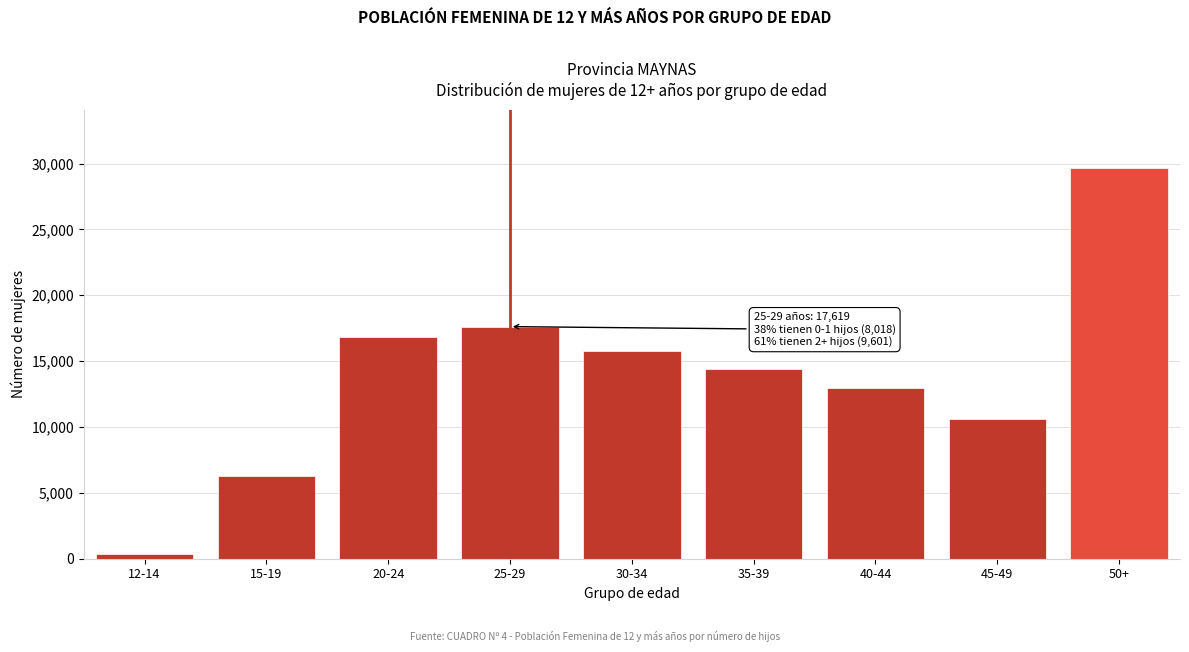

Reading left to right, transcribe all the data shown in this chart.

12-14=336	15-19=6285	20-24=16833	25-29=17619	30-34=15789	35-39=14386	40-44=12949	45-49=10633	50+=29623